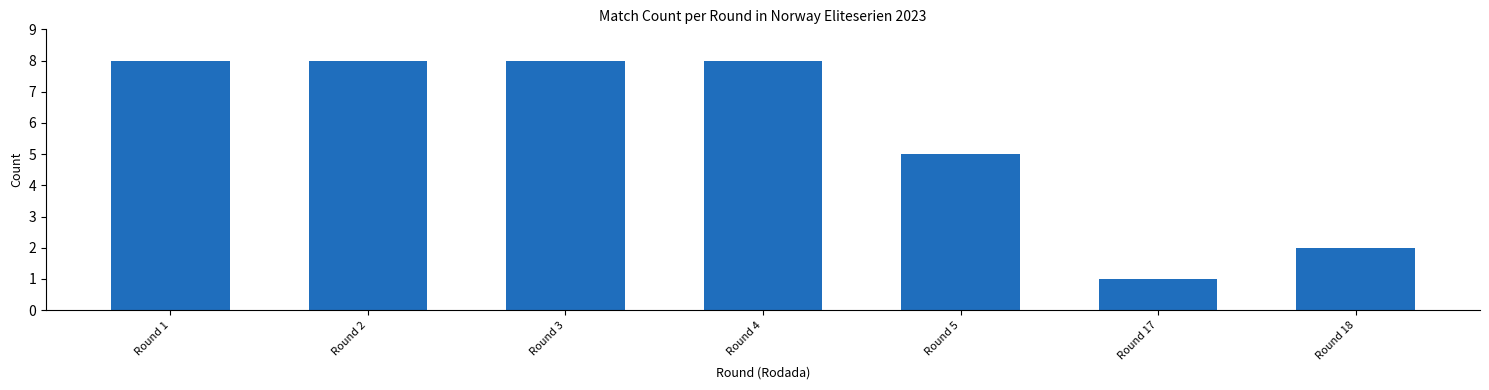

Reading left to right, transcribe all the data shown in this chart.

8	8	8	8	5	1	2